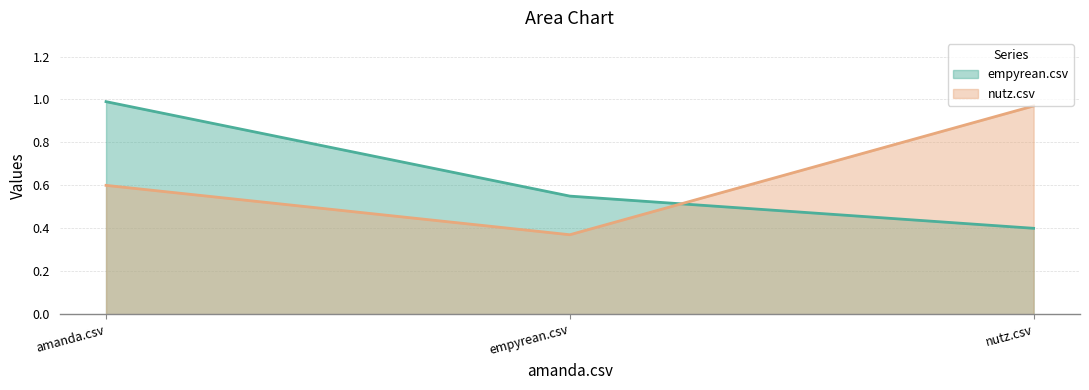

Rank the series by their maximum value, from lowest to highest.

nutz.csv, empyrean.csv